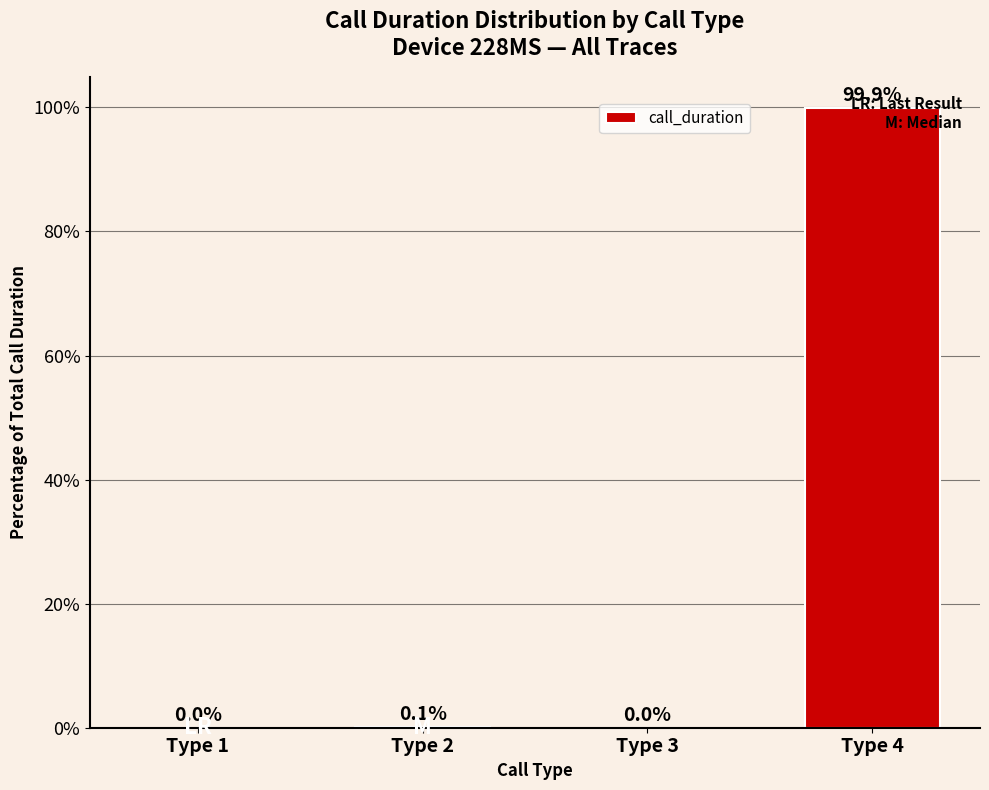

Is it true that the value at Type 3 is -60.7?

False